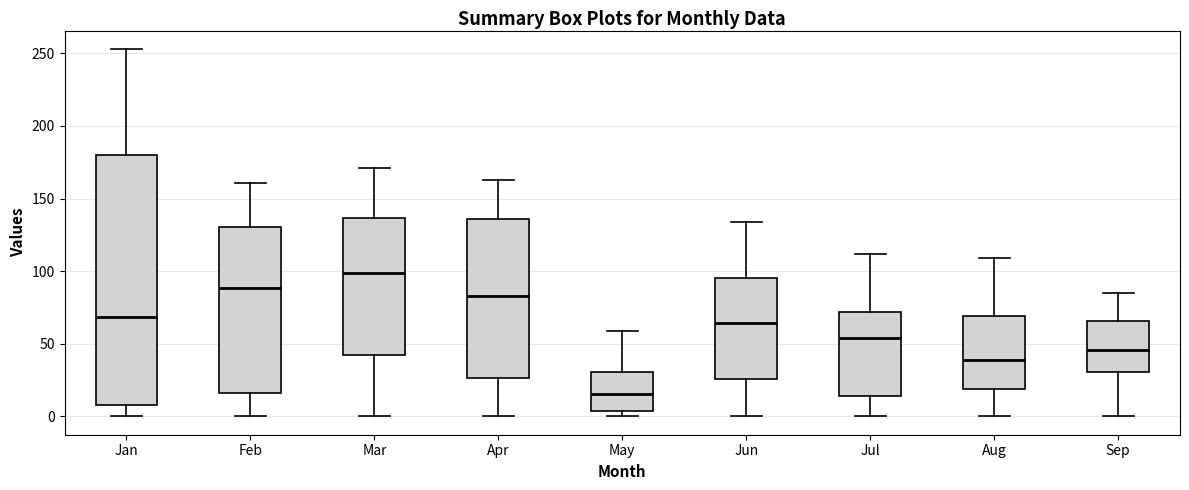

Which box has the lowest median line?

May